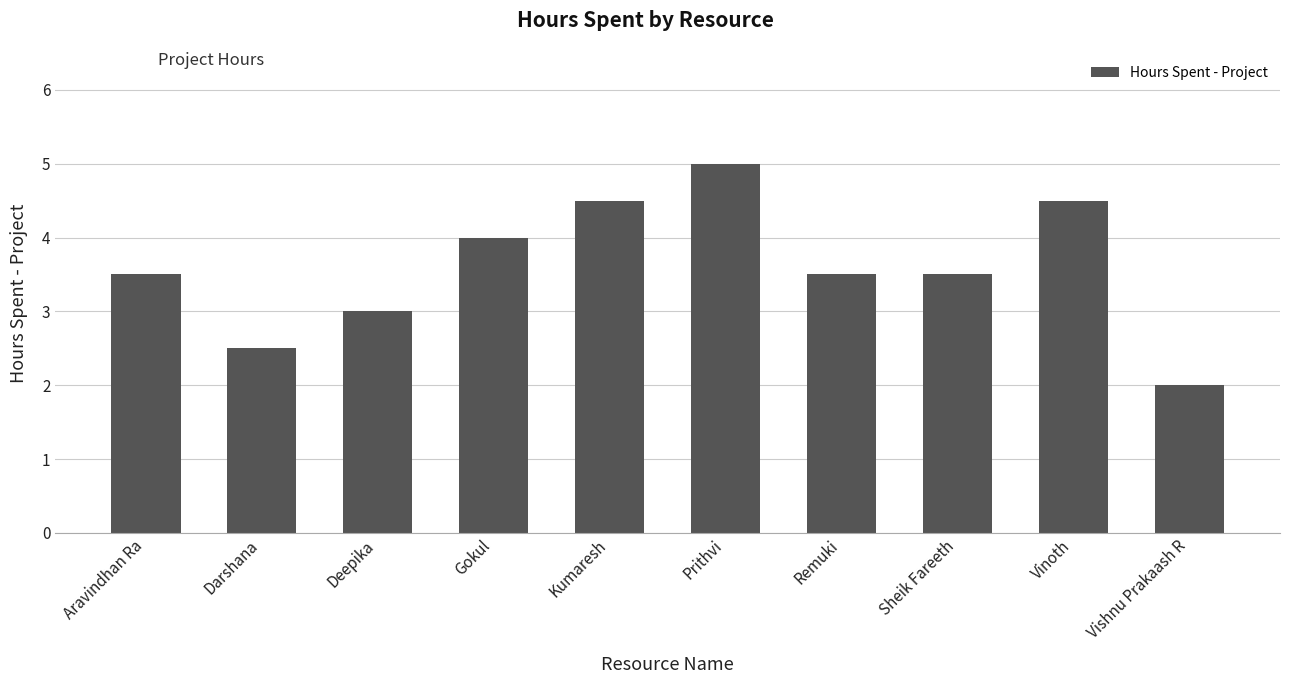

Is it true that the value at Remuki is 3.5?

True